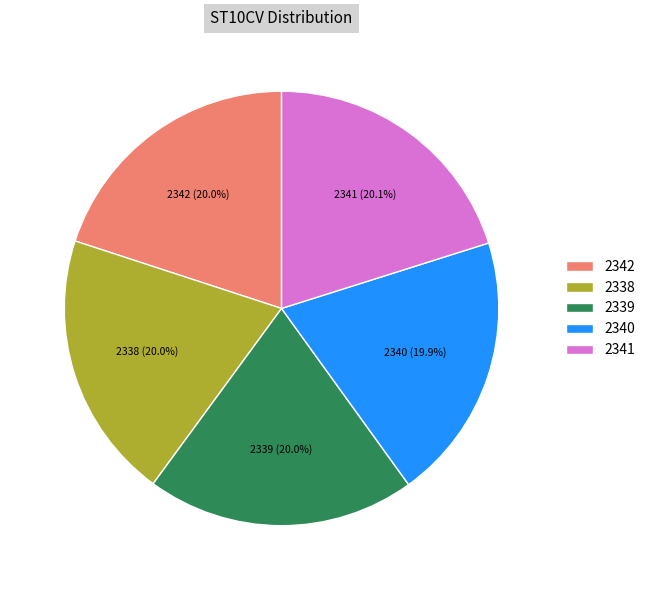

What percentage do 2339 and 2342 together represent?

40.0%